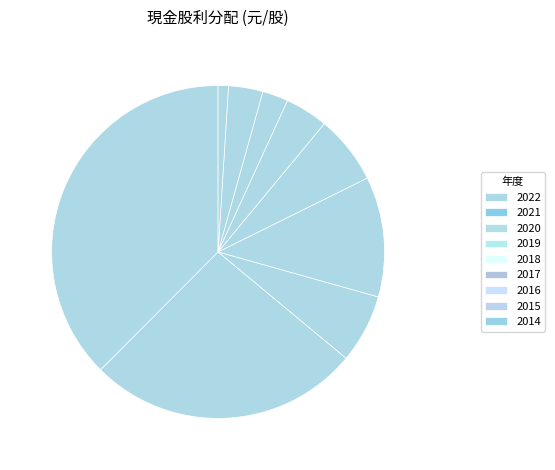

The 2015 slice represents 1% of the pie. True or false?

False